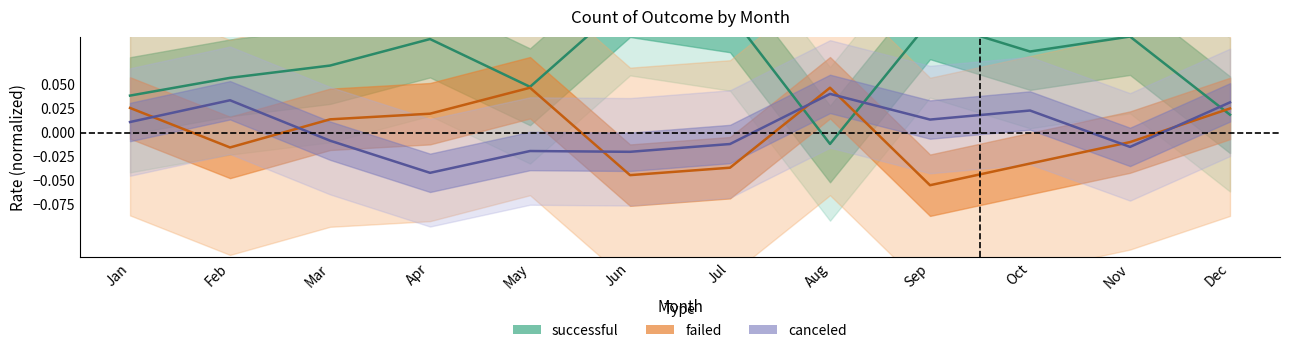

At which label does successful first exceed 0?

Jan